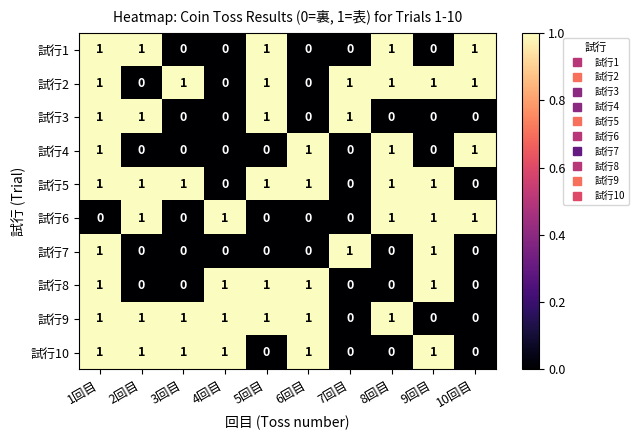

True or false: 試行4 has a value of 0 at 2回目.

True